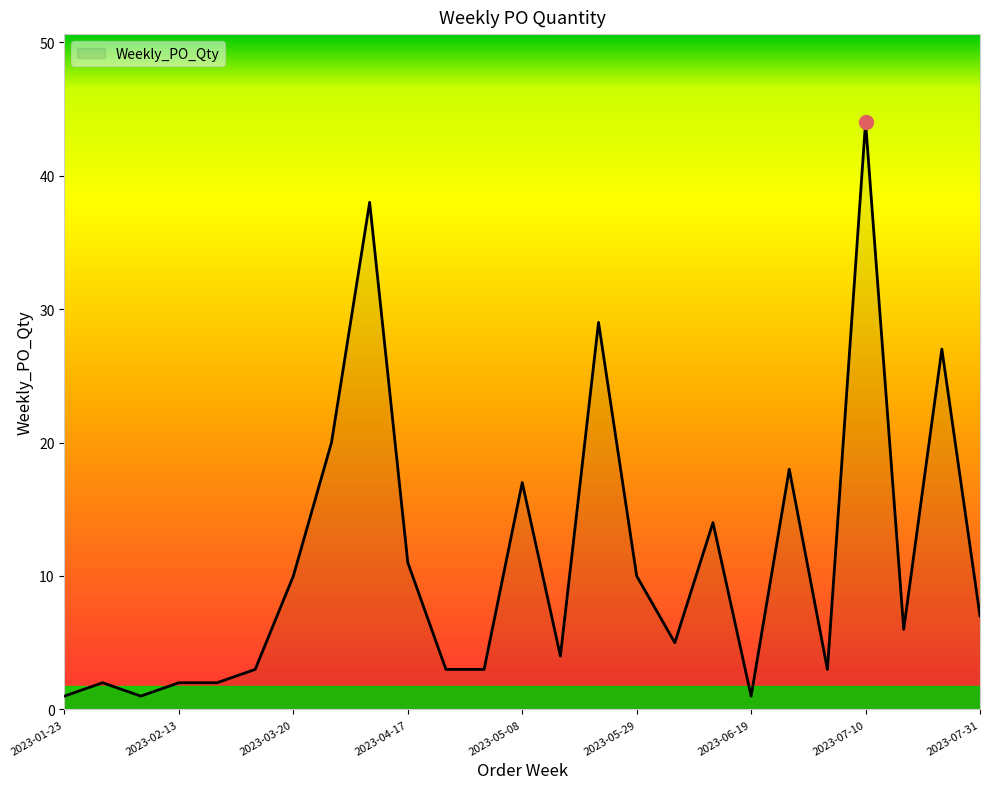

What is the greatest value displayed?

44